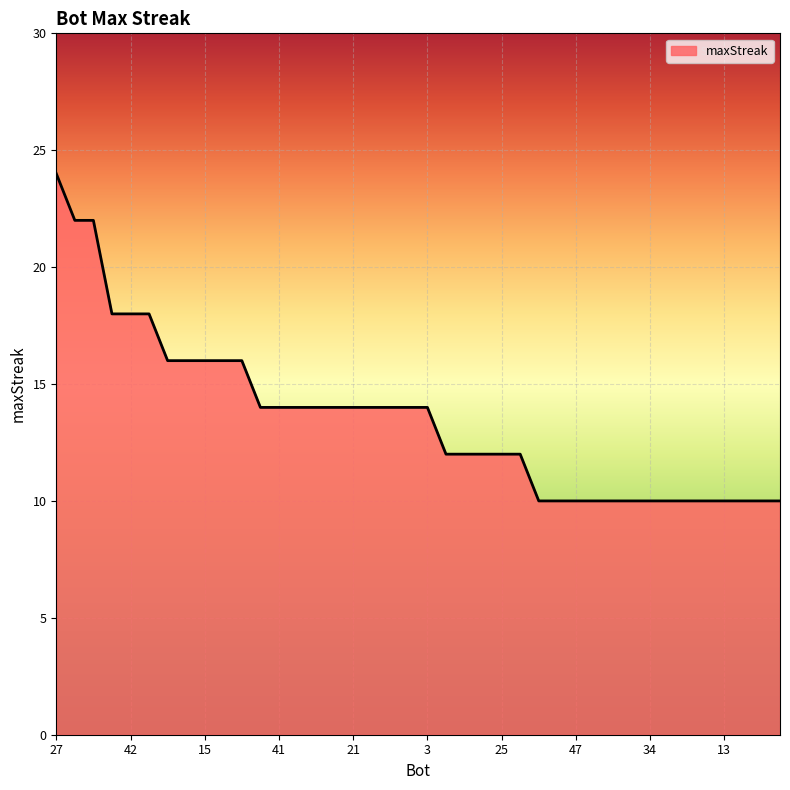

What is the minimum value shown in the chart?

10